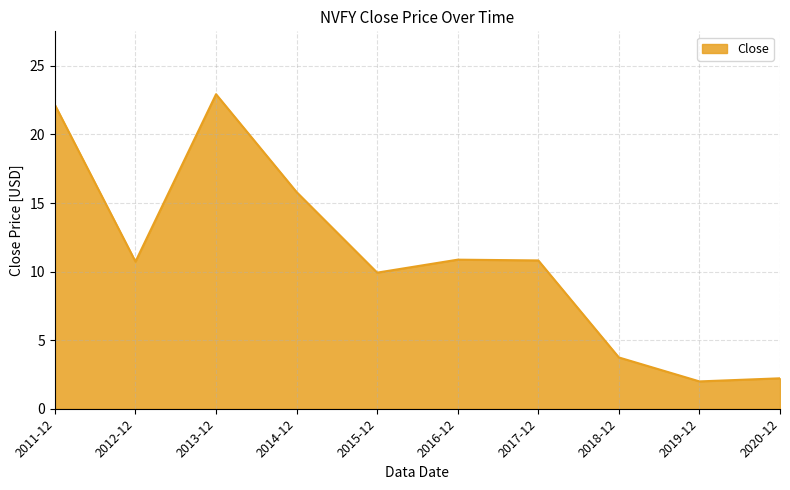

What position from the right is 2015-12?

6